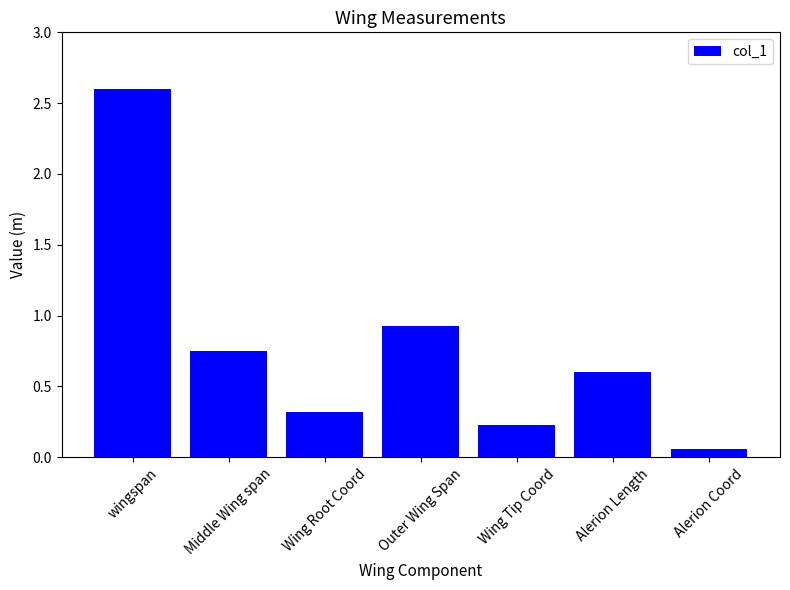

What position from the left is Alerion Coord?

7